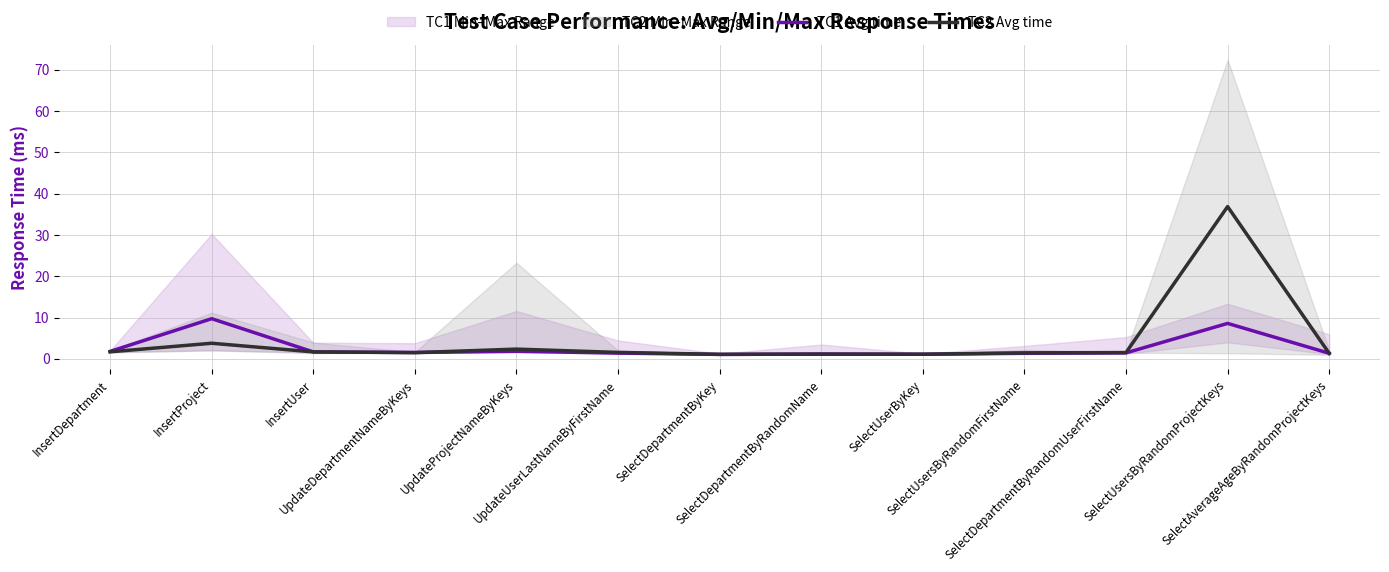

The TC2 Avg time series shows 1.5 at UpdateUserLastNameByFirstName. True or false?

True